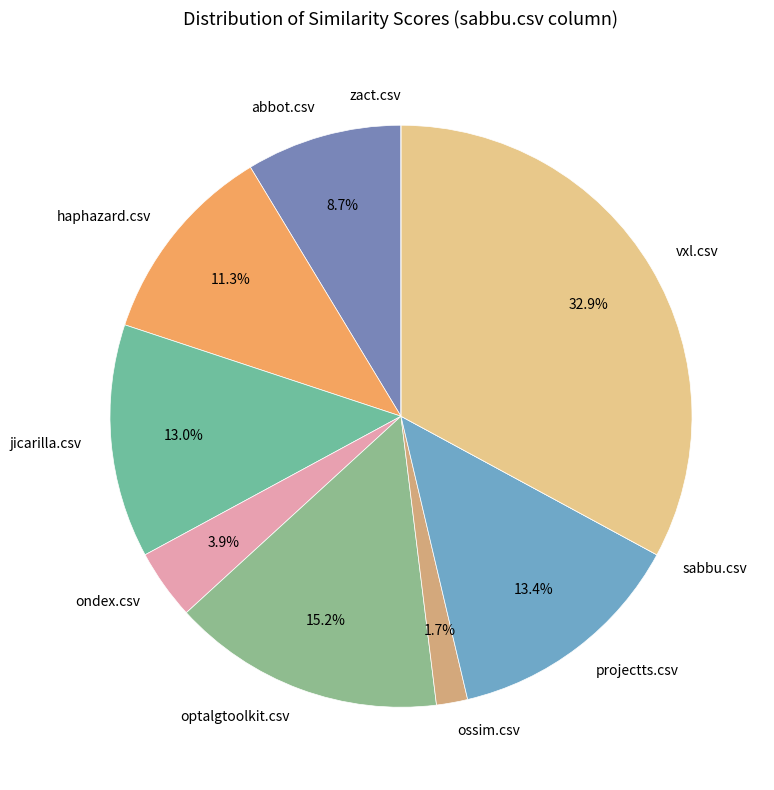

Does jicarilla.csv account for over 50% of the chart?

No